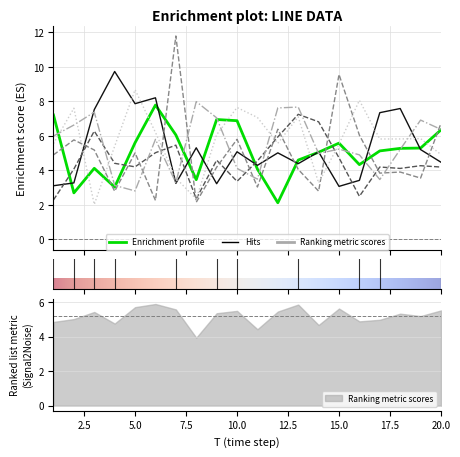

Where is x2 nearest to the value 6?

8